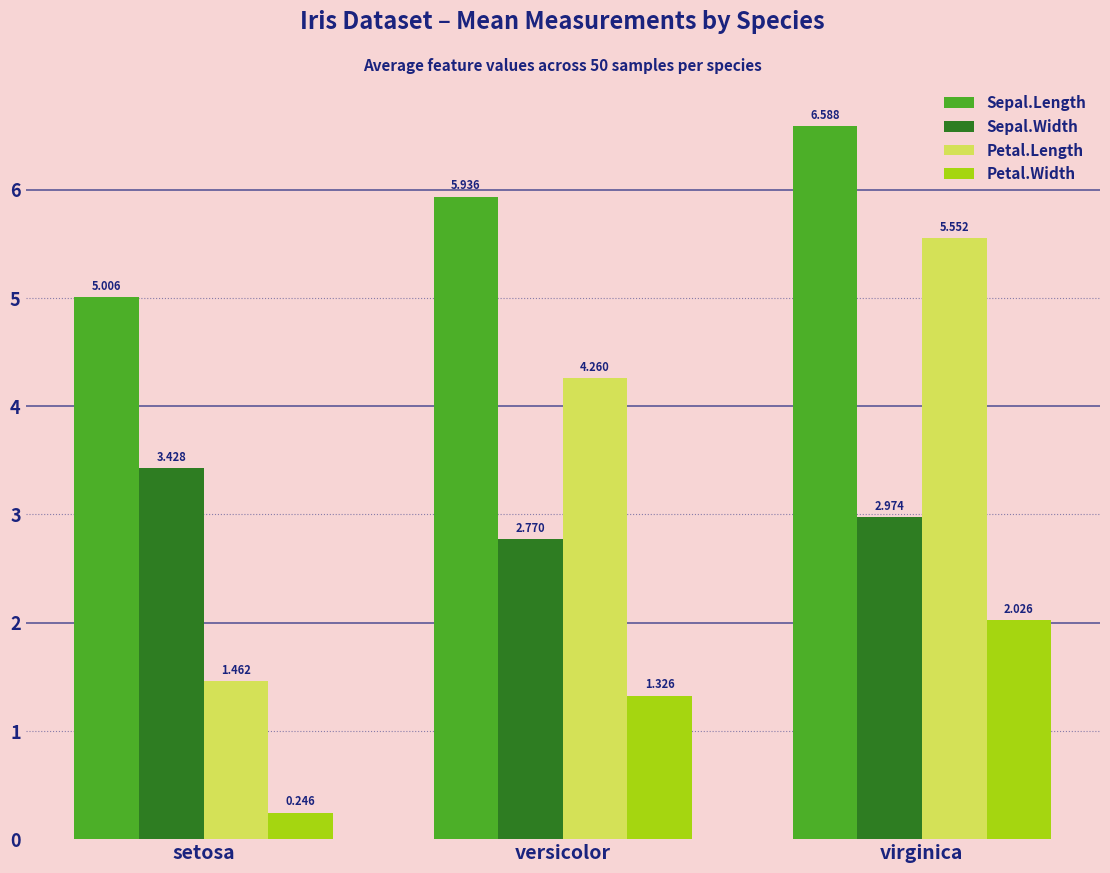

Count the Petal.Length values in the range 1 to 5.

2